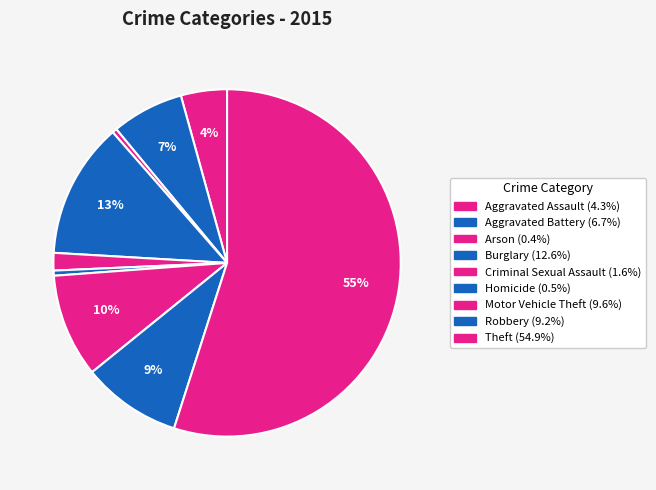

To the nearest percent, what percentage of the pie is Aggravated Assault?

4%